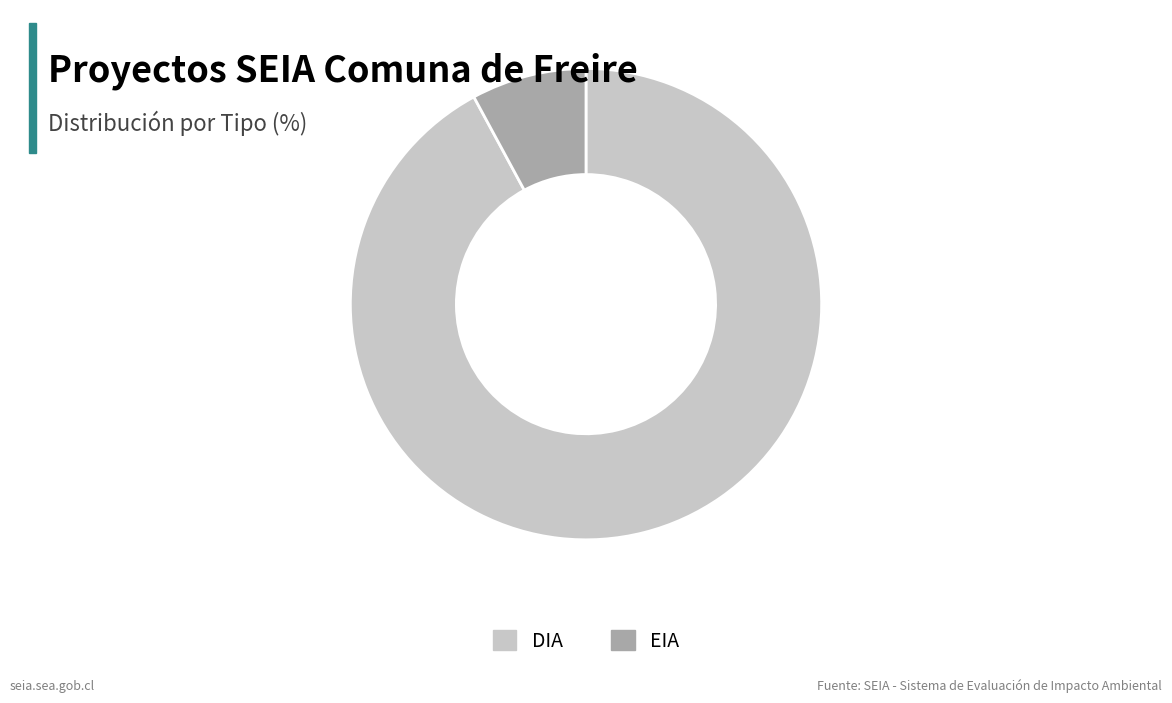

Is it true that DIA is 92% of the pie?

True